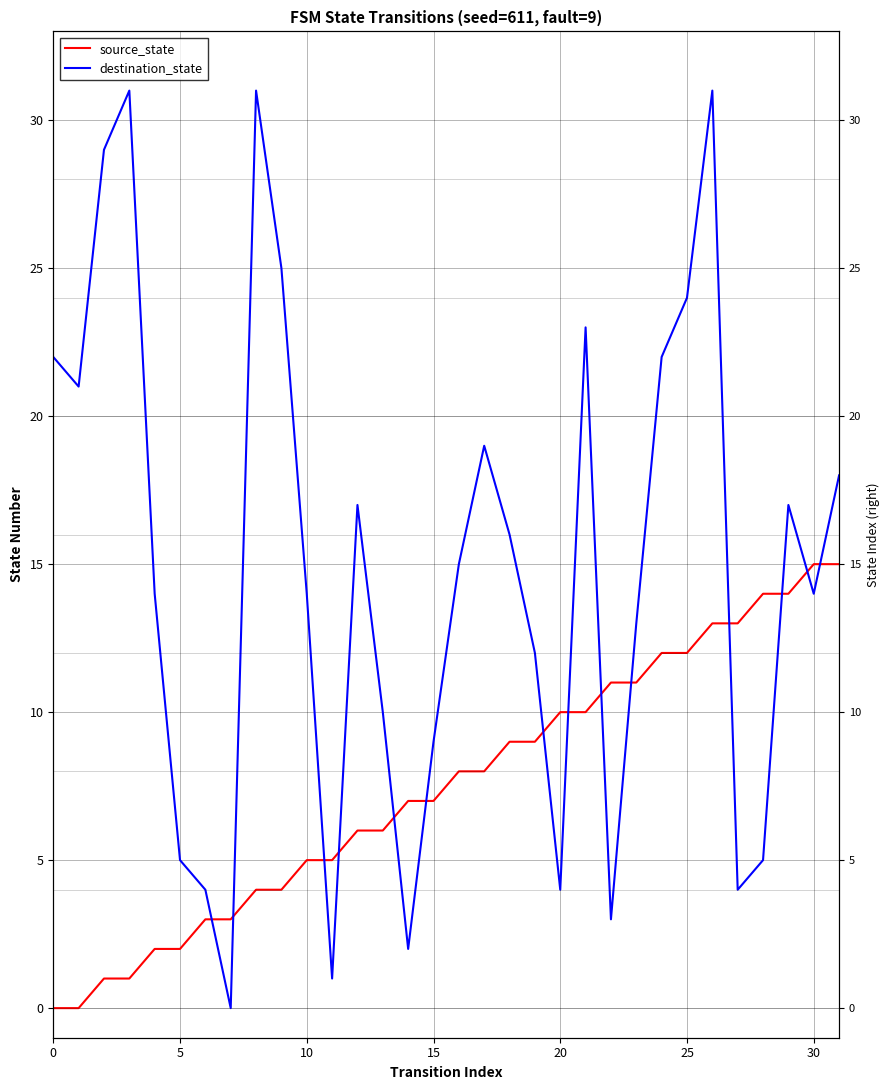

What is the sum of all source_state values?

240